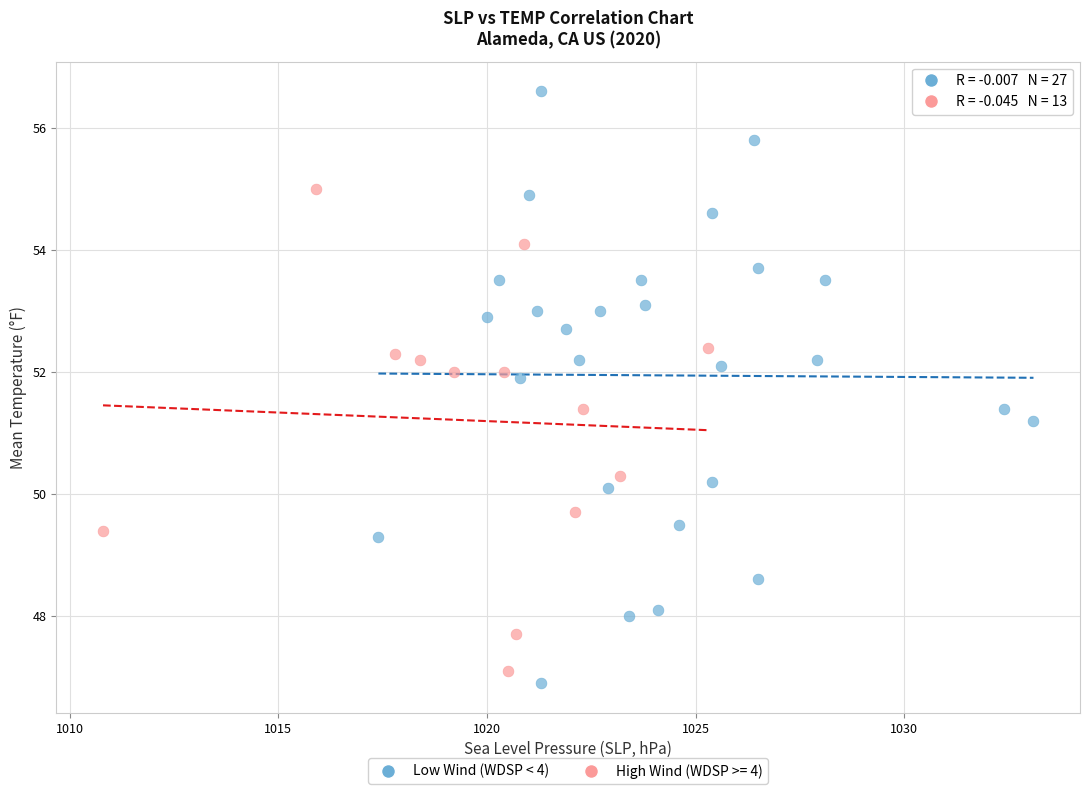

Which series has the widest spread of Y values?

Low Wind (WDSP < 4)